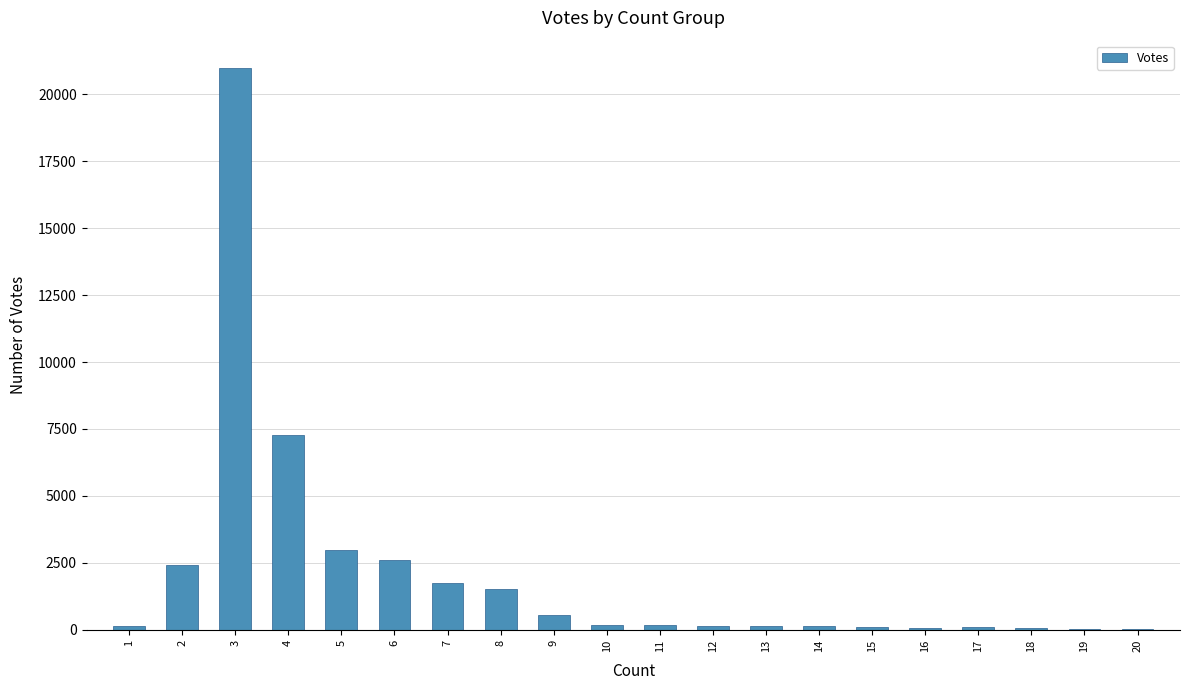

What is the maximum value shown in the chart?

20965